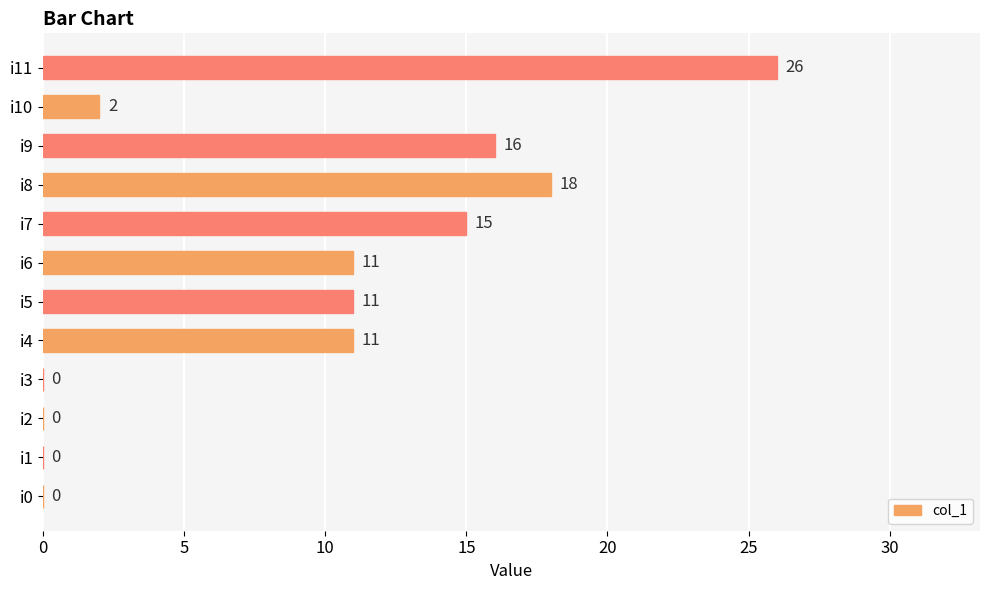

Count the number of data series in this chart.

1